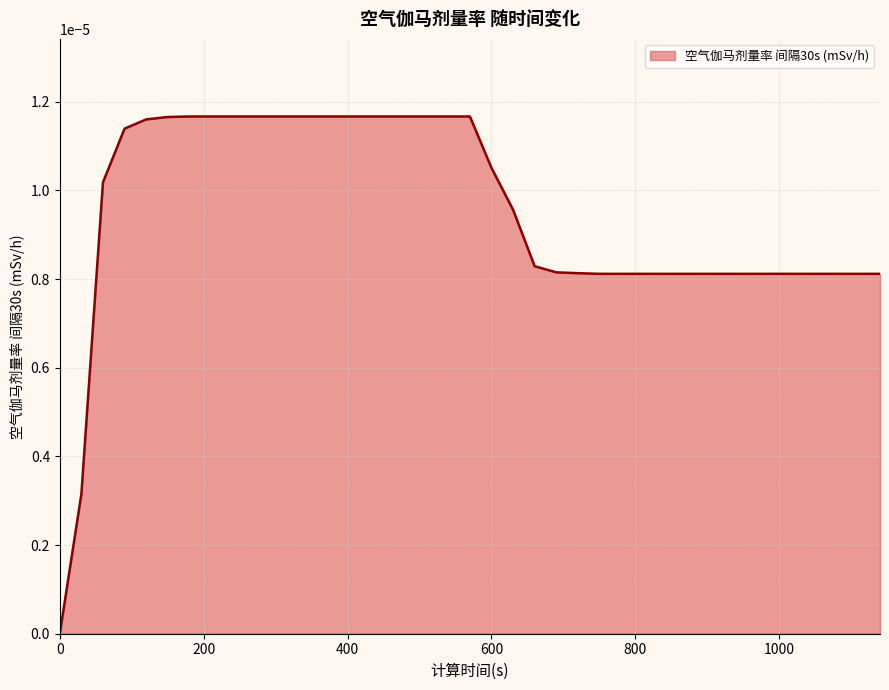

How many lines are shown in the chart?

1